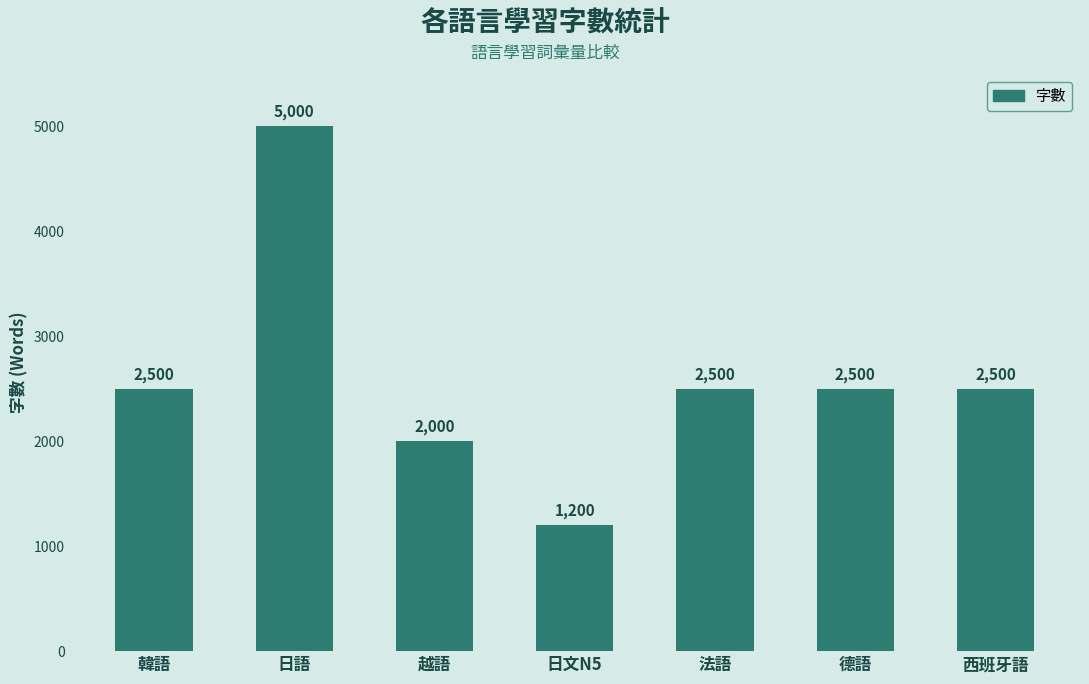

What is the label of the 2nd bar from the left?

日語